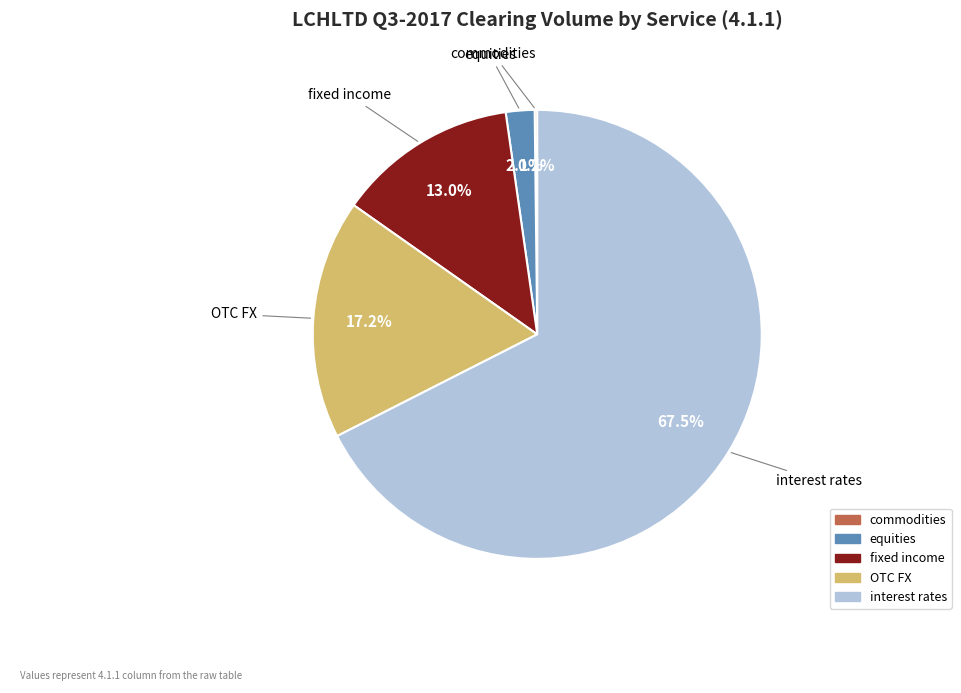

What portion of the pie excludes equities?

97.9%